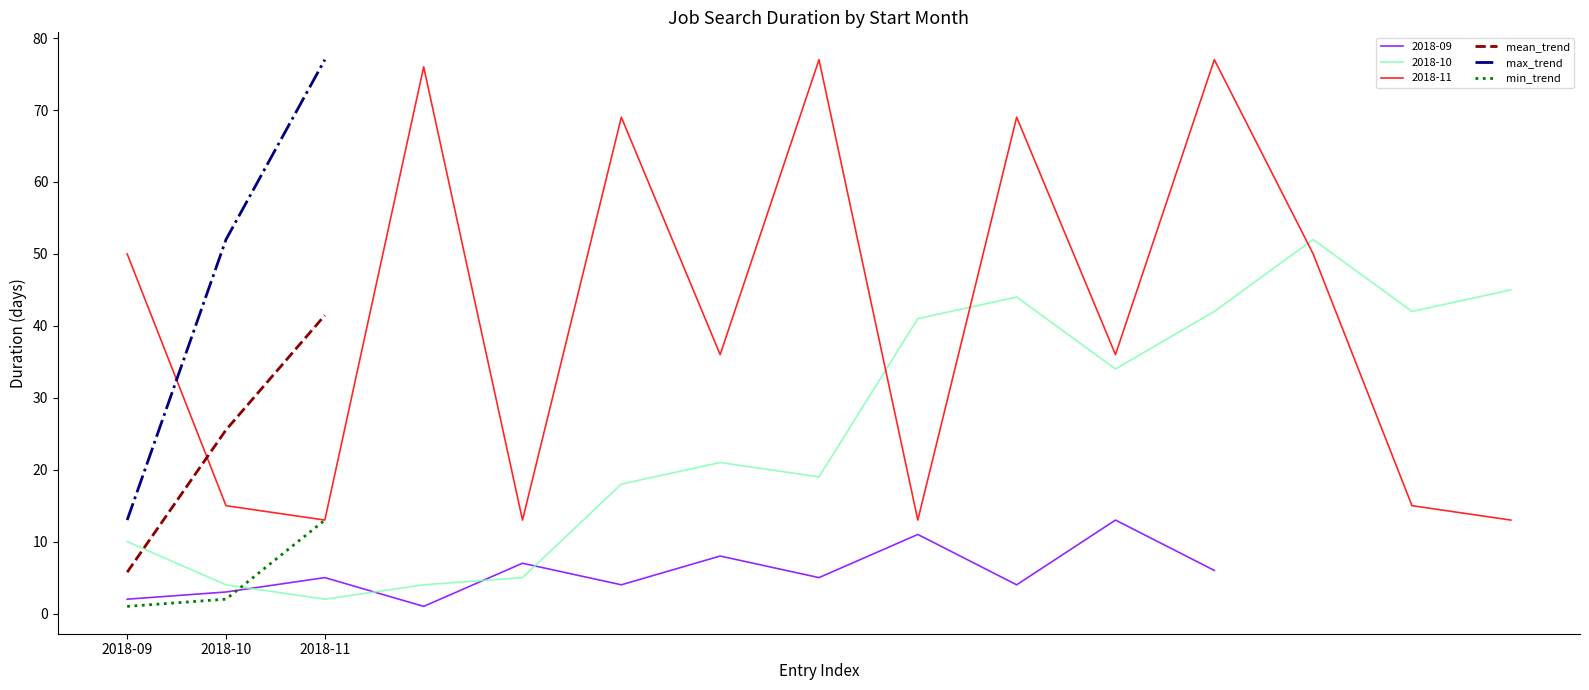

At which label is mean_trend closest to 23?

2018-10